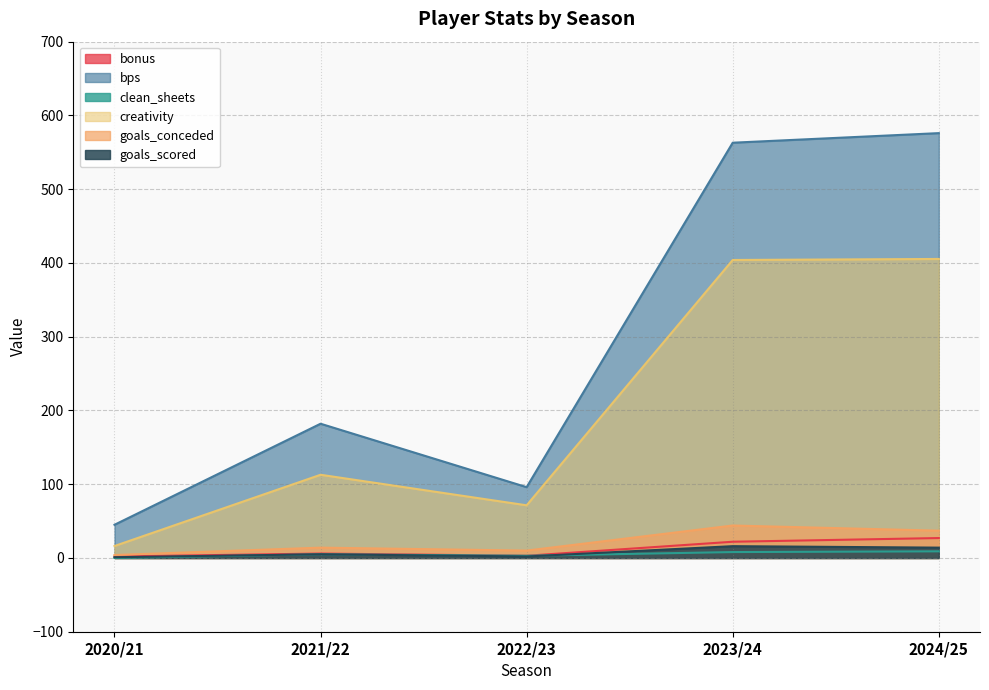

Reading right to left, list all the values displayed in this chart.

bonus: 2024/25=27.0	2023/24=22.0	2022/23=3.0	2021/22=6.0	2020/21=2.0
bps: 2024/25=576.0	2023/24=563.0	2022/23=96.0	2021/22=182.0	2020/21=45.0
clean_sheets: 2024/25=9.0	2023/24=8.0	2022/23=3.0	2021/22=5.0	2020/21=0.0
creativity: 2024/25=405.4	2023/24=404.0	2022/23=71.4	2021/22=112.8	2020/21=16.2
goals_conceded: 2024/25=37.0	2023/24=44.0	2022/23=10.0	2021/22=14.0	2020/21=4.0
goals_scored: 2024/25=14.0	2023/24=16.0	2022/23=2.0	2021/22=5.0	2020/21=1.0